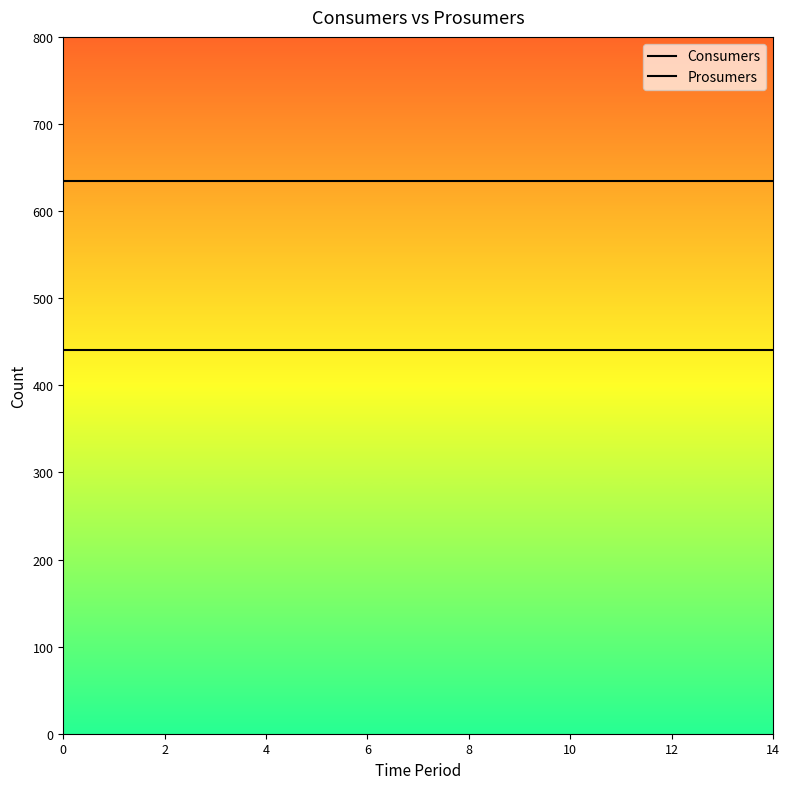

Count the number of data series in this chart.

2